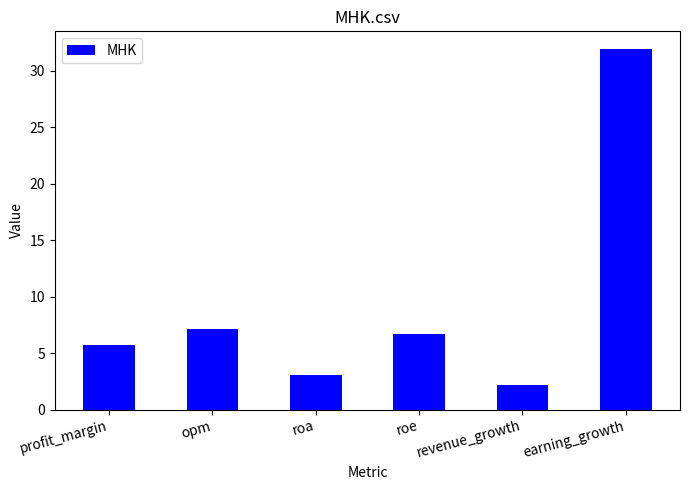

Is it true that the value at opm is 12.5?

False